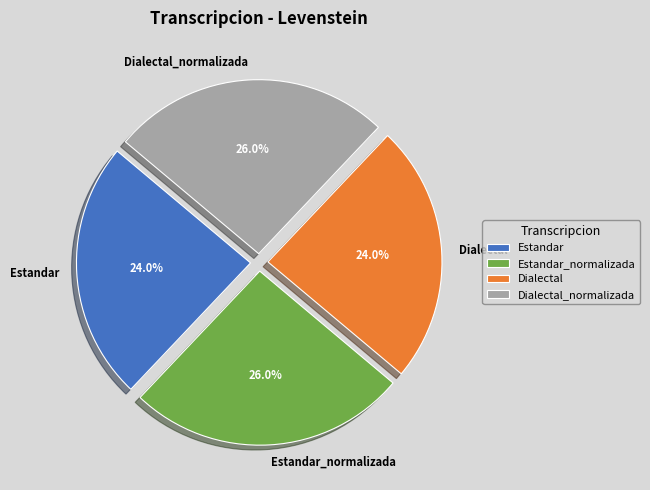

Between Estandar and Dialectal_normalizada, which is larger?

Dialectal_normalizada